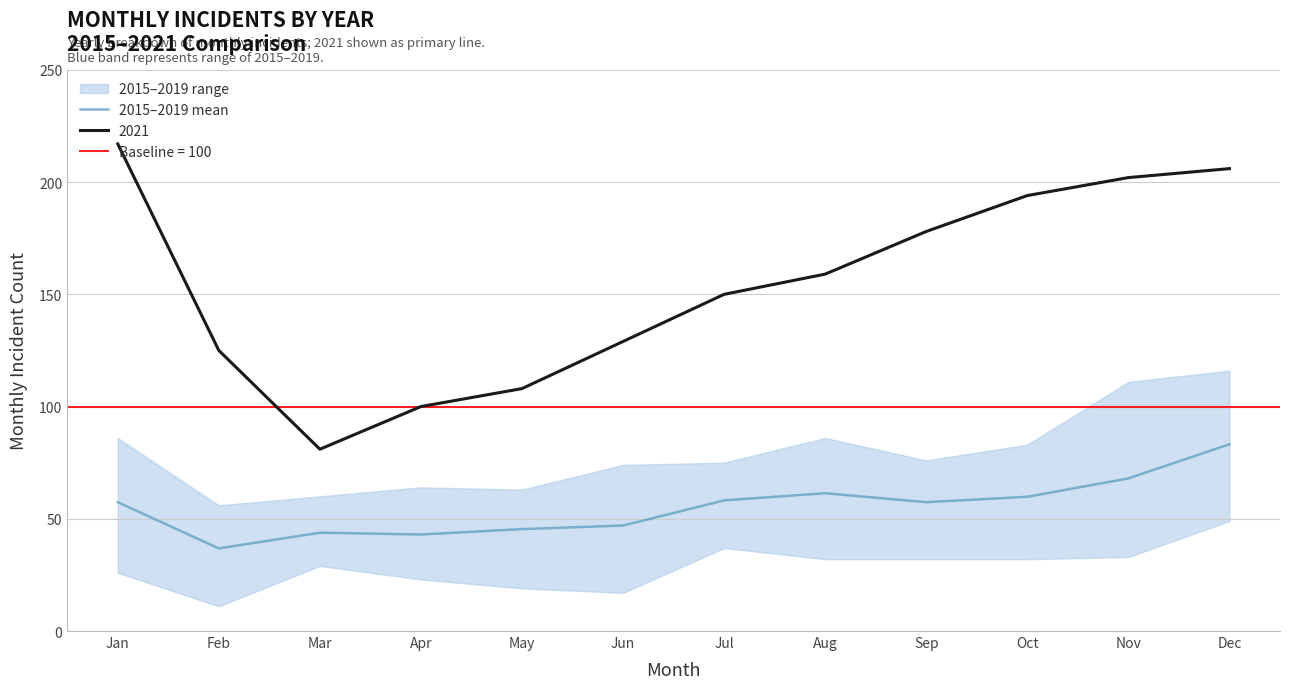

List the labels in order of value, largest first.

Dec, Nov, Aug, Oct, Jul, Jan, Sep, Jun, May, Mar, Apr, Feb